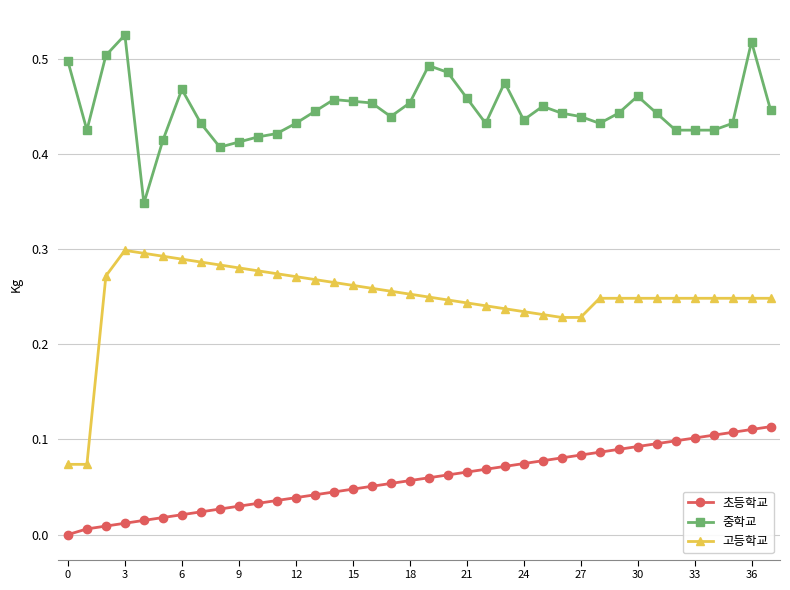

Which series has the largest total across all categories?

중학교